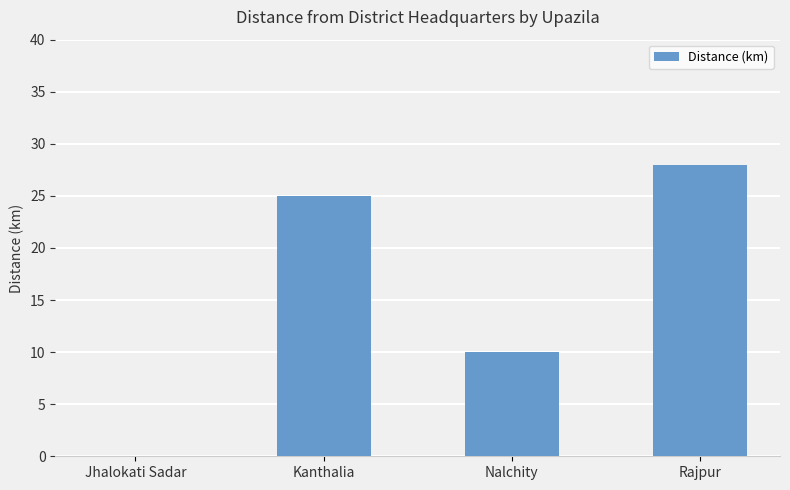

At which label is the value closest to 14?

Nalchity